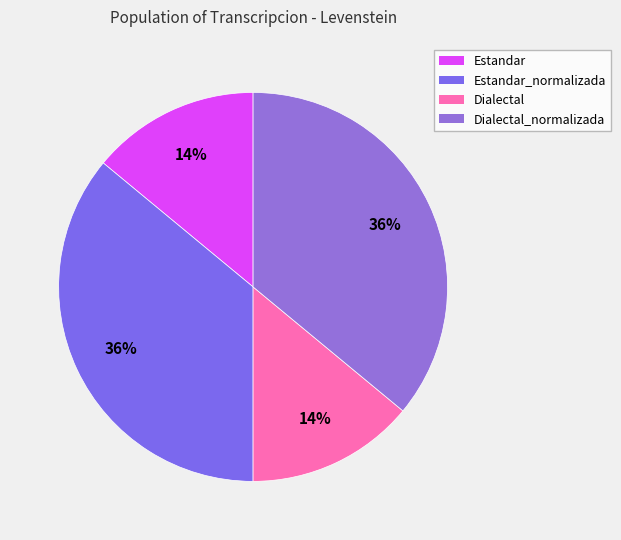

Rank the categories by value from highest to lowest.

Estandar_normalizada, Dialectal_normalizada, Estandar, Dialectal